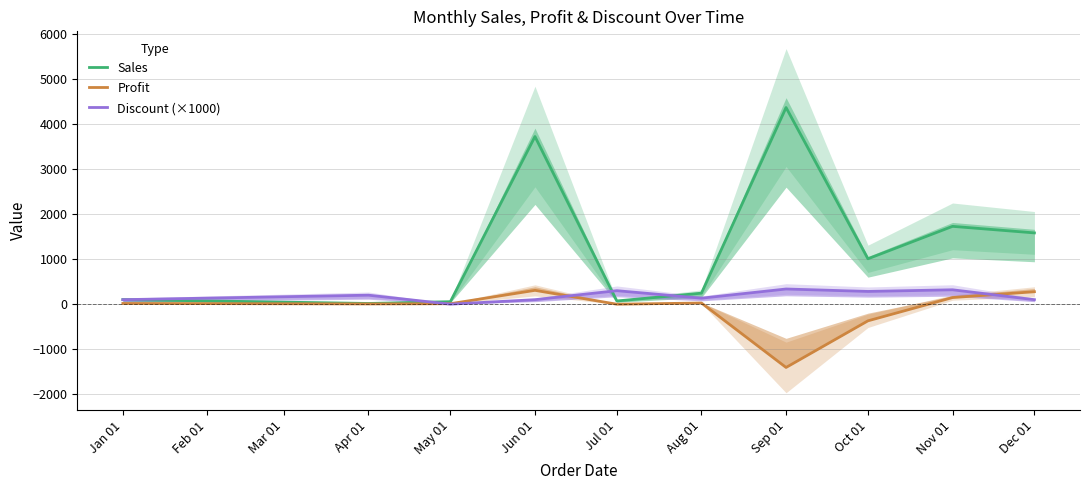

What is the minimum value for Profit?

-1407.7